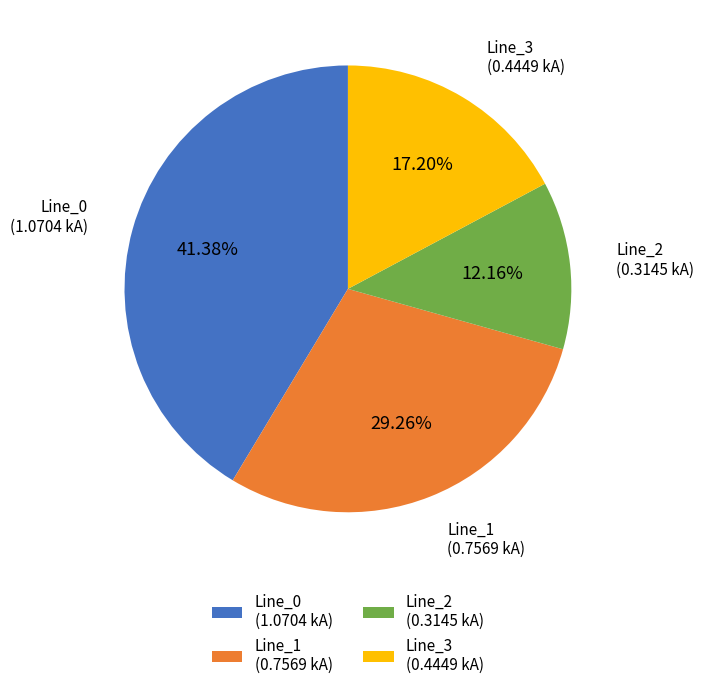

Count the number of slices in the pie.

4